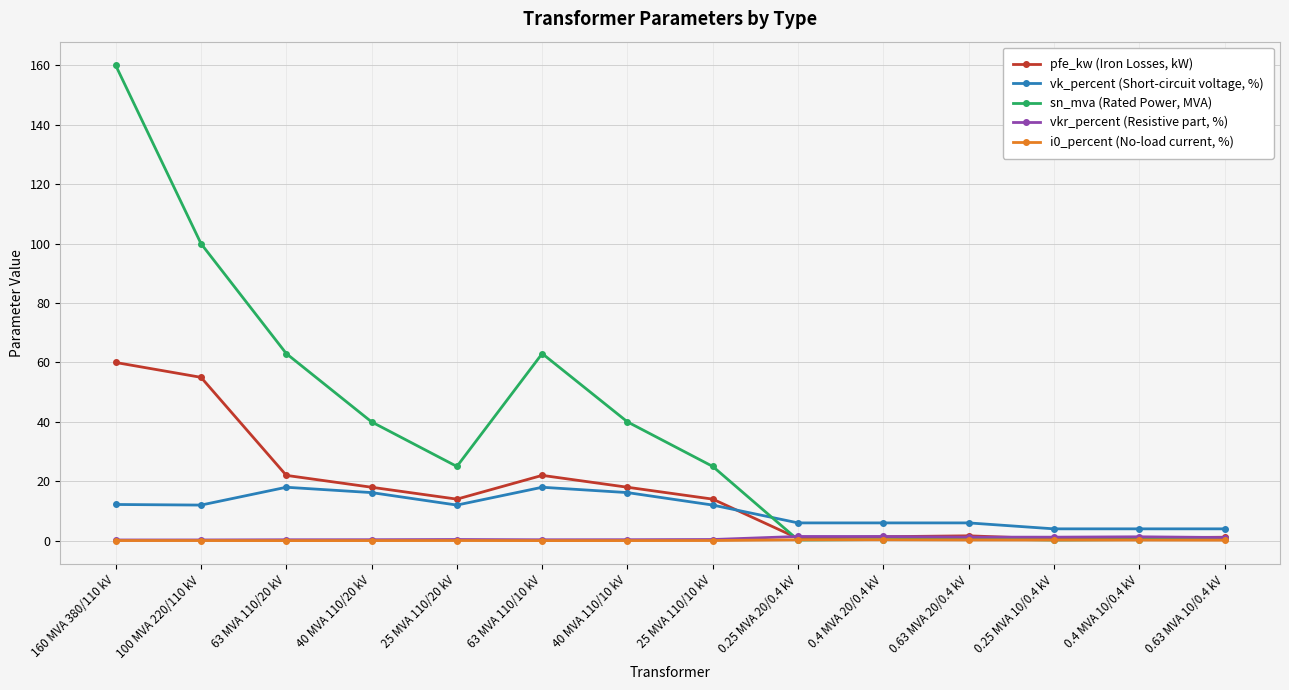

True or false: pfe_kw (Iron Losses, kW) has a value of 22.0 at 63 MVA 110/10 kV.

True